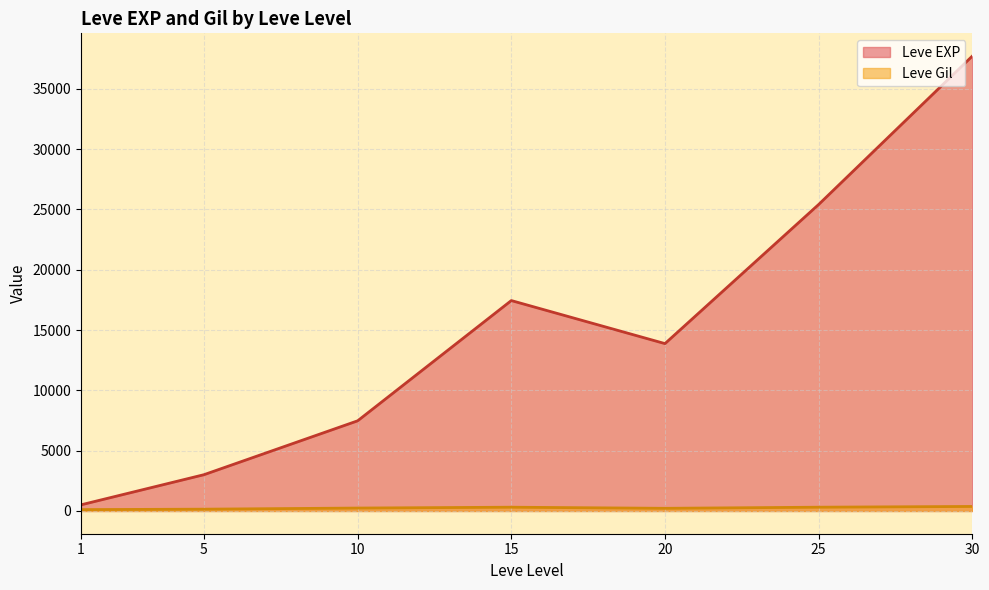

Which has a higher value, 15 or 15?

15